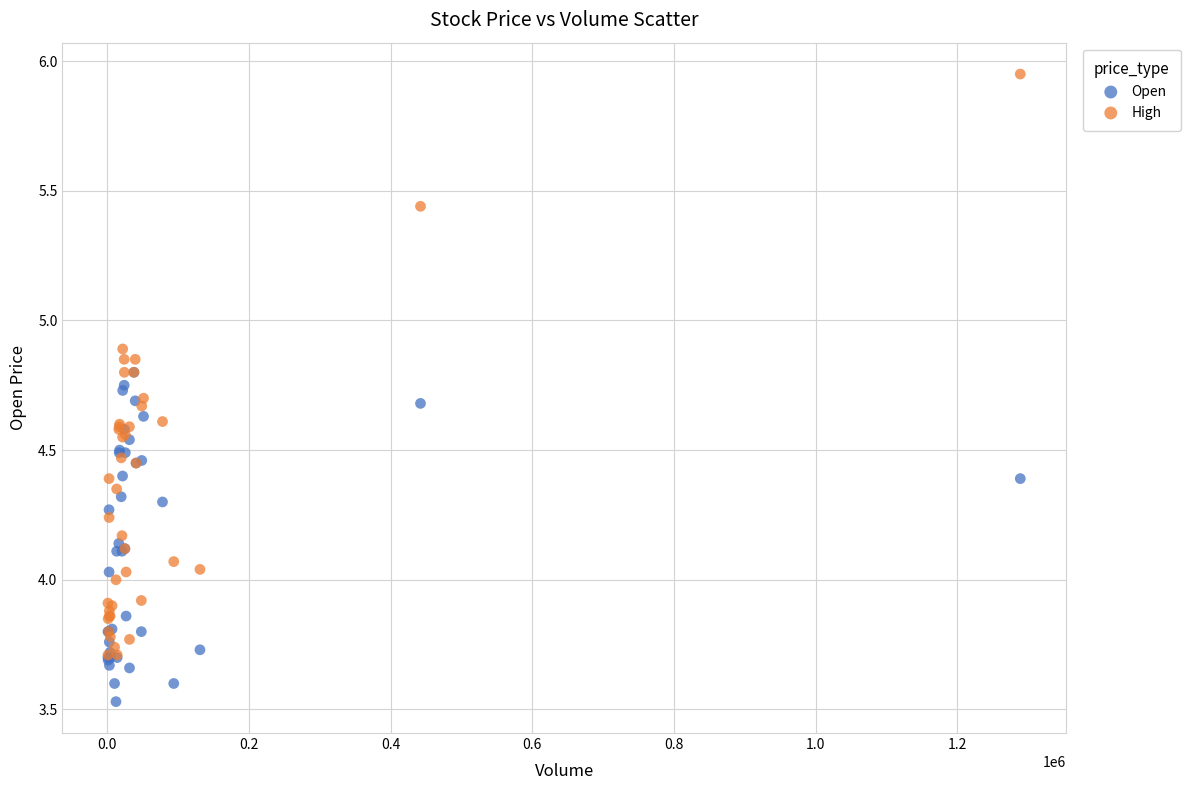

What are all the series names shown in the legend?

Open, High